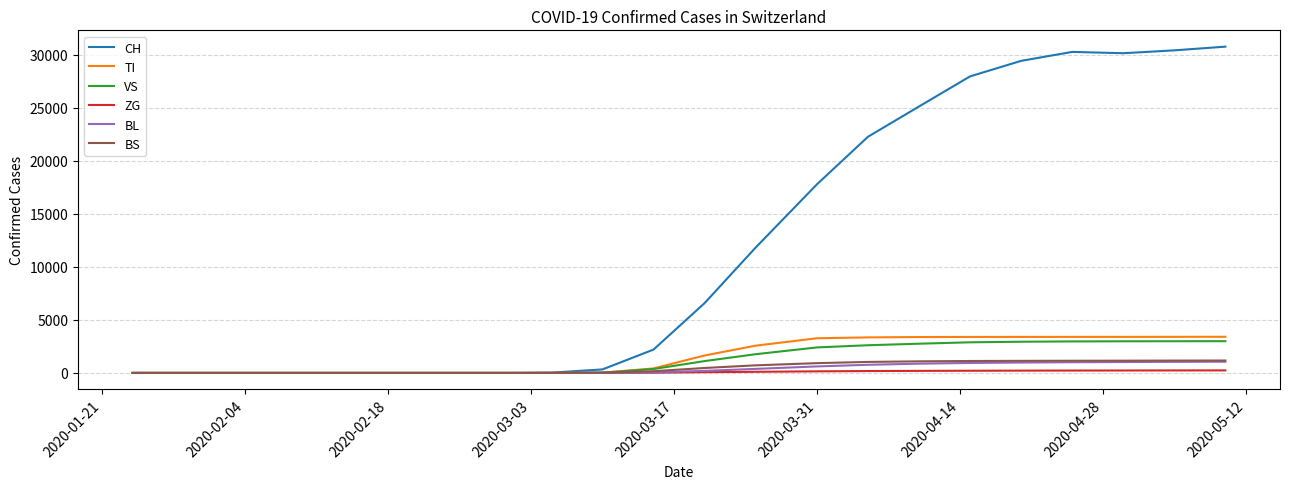

What is the difference between the maximum and minimum values in the BL series?

1059